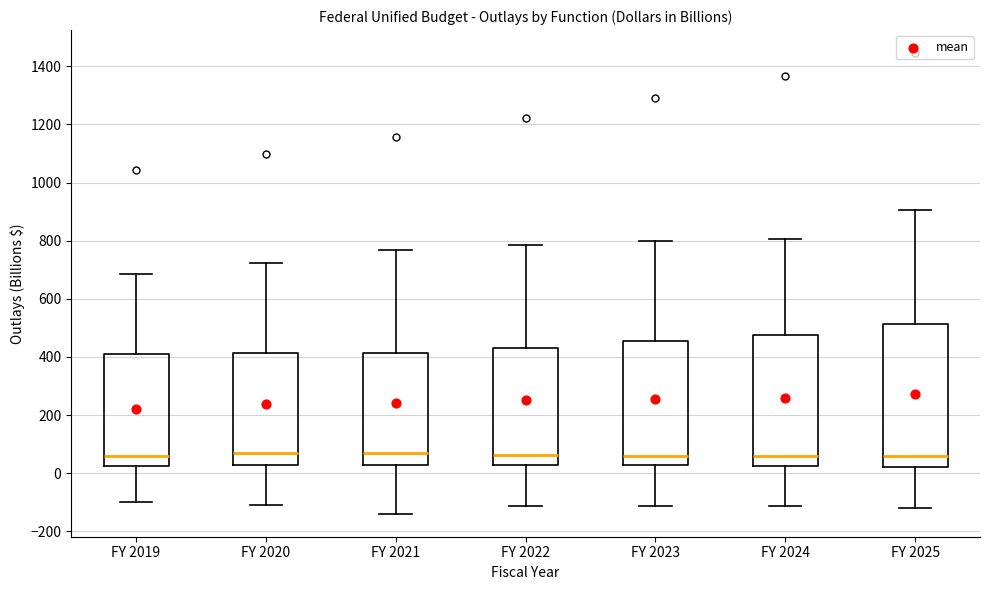

Where does the upper whisker of the box for FY 2022 end on the y-axis? The values are not printed on the chart, so give them approximately, as read against the axis.

780